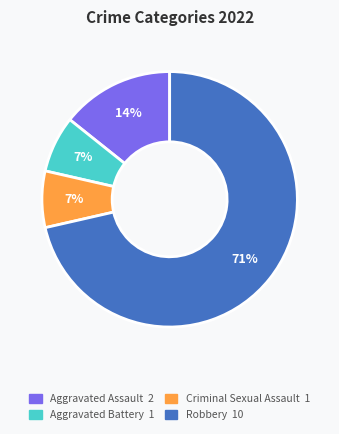

Is the sum of Aggravated Battery and Aggravated Assault greater than half?

No